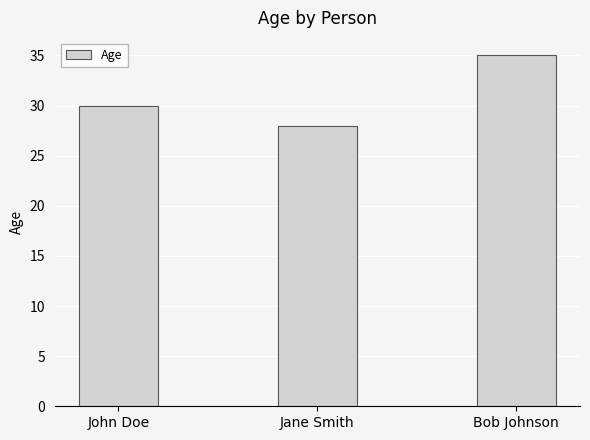

What is the ratio of the value at Bob Johnson to the value at John Doe?

1.2